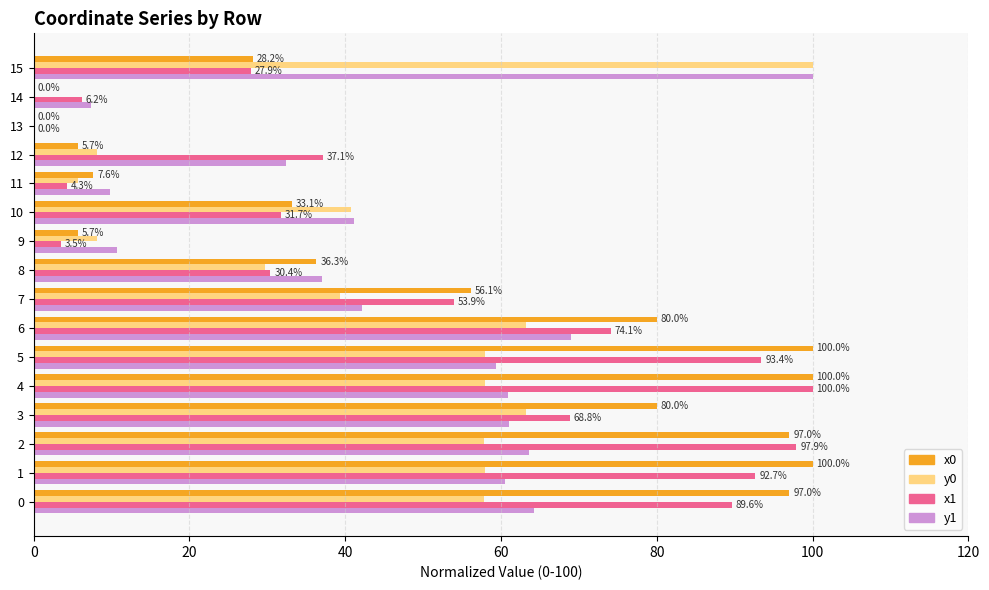

How many values in the y1 series exceed 59?

8